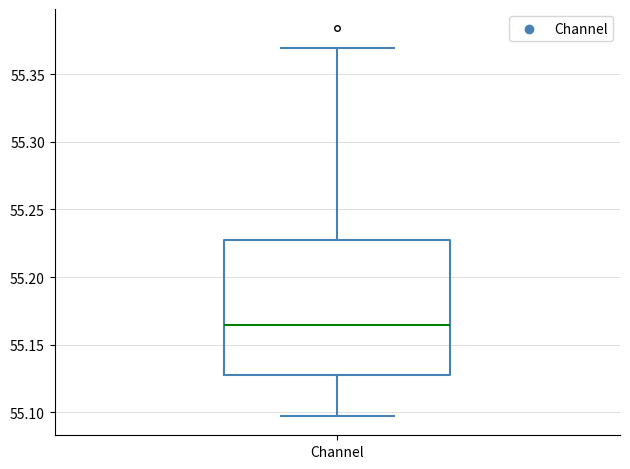

Read this box plot against the y-axis: the position of the median line, the range covered by the box, and the ends of both whiskers. The values are not printed on the chart, so give them approximately, as read against the axis.

median 55.165, box 55.130 to 55.230, whiskers 55.095 to 55.370